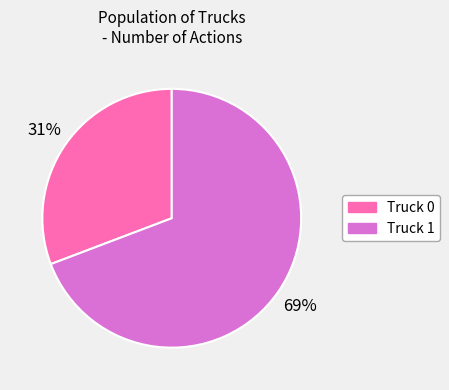

Rank the categories by value from lowest to highest.

Truck 0, Truck 1